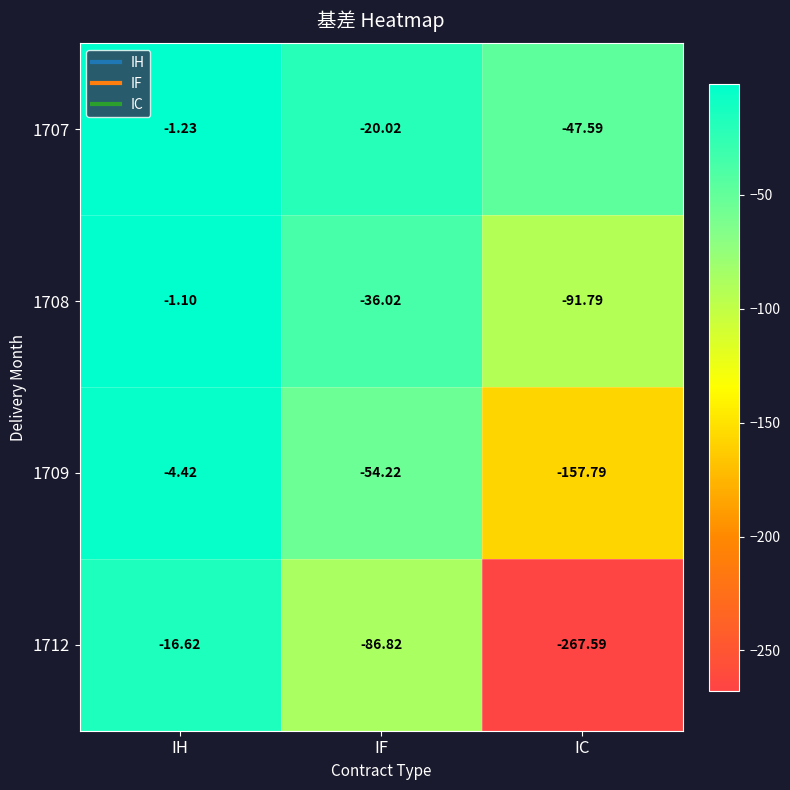

What is the spread (max minus min) of values at IF?

66.8